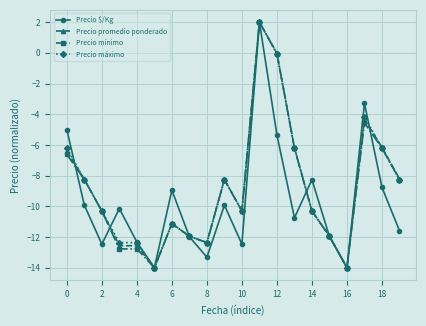

What is the value of the Precio $/Kg point at the 2nd from the left?

-9.9